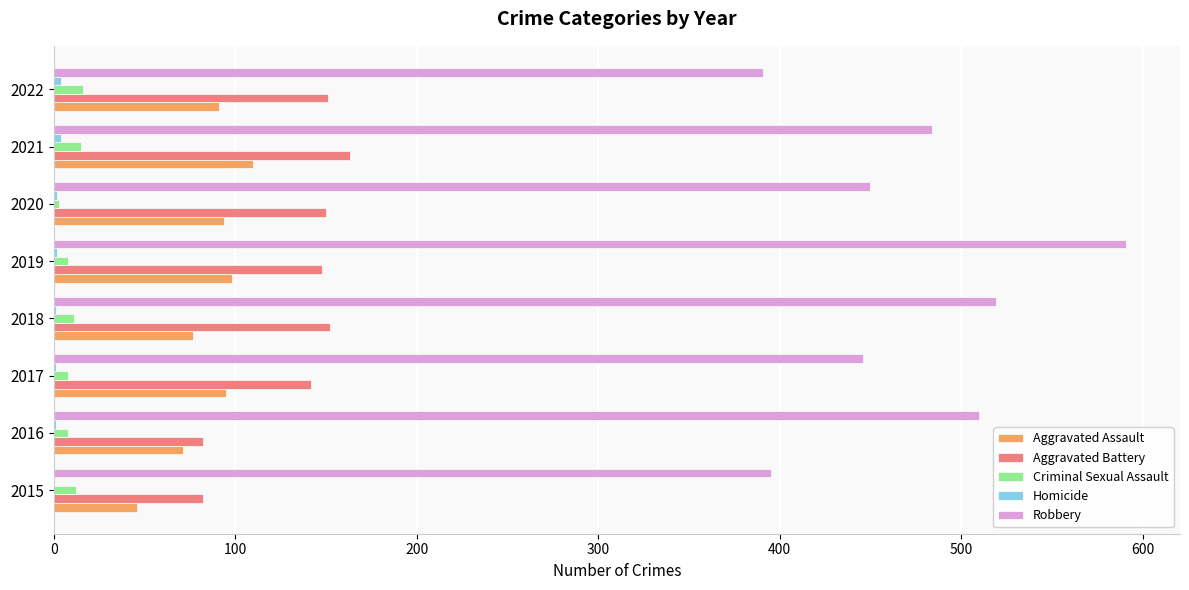

Which series changed the most between 2018 and 2019?

Robbery